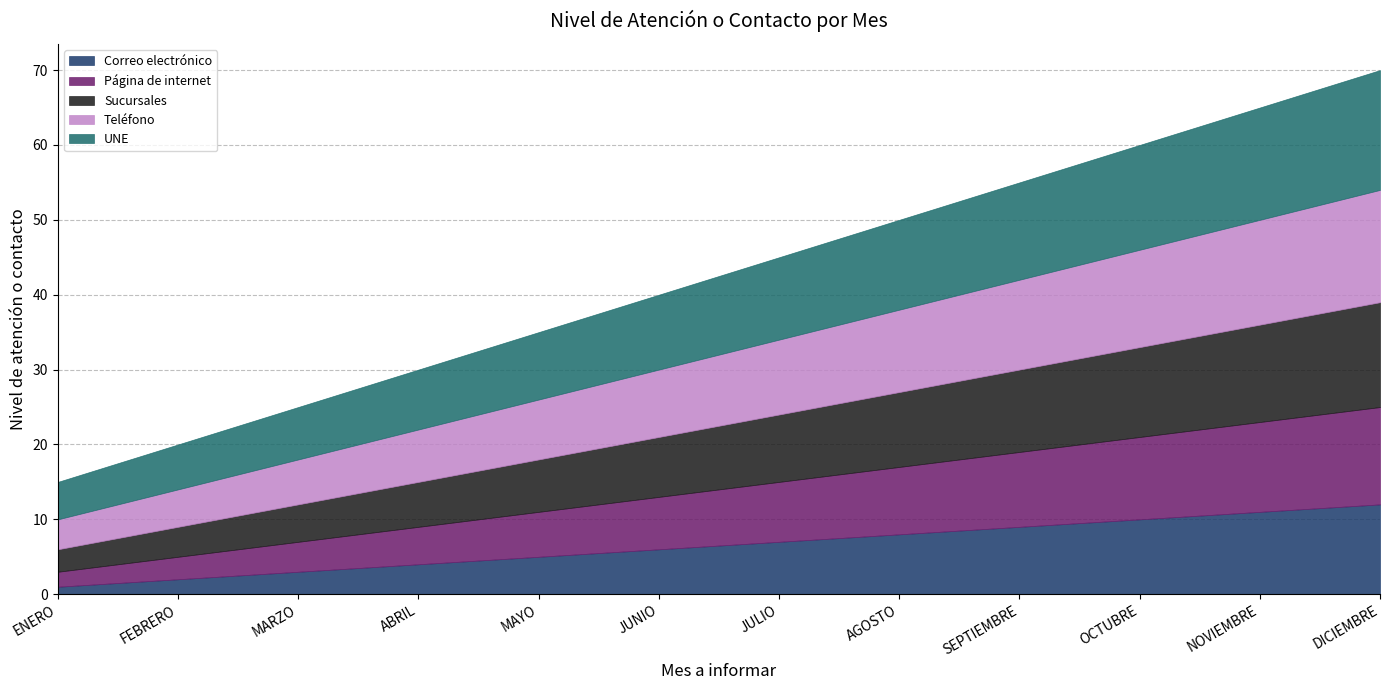

Reading left to right, transcribe all the data shown in this chart.

Correo electrónico: ENERO=1	FEBRERO=2	MARZO=3	ABRIL=4	MAYO=5	JUNIO=6	JULIO=7	AGOSTO=8	SEPTIEMBRE=9	OCTUBRE=10	NOVIEMBRE=11	DICIEMBRE=12
Página de internet: ENERO=2	FEBRERO=3	MARZO=4	ABRIL=5	MAYO=6	JUNIO=7	JULIO=8	AGOSTO=9	SEPTIEMBRE=10	OCTUBRE=11	NOVIEMBRE=12	DICIEMBRE=13
Sucursales: ENERO=3	FEBRERO=4	MARZO=5	ABRIL=6	MAYO=7	JUNIO=8	JULIO=9	AGOSTO=10	SEPTIEMBRE=11	OCTUBRE=12	NOVIEMBRE=13	DICIEMBRE=14
Teléfono: ENERO=4	FEBRERO=5	MARZO=6	ABRIL=7	MAYO=8	JUNIO=9	JULIO=10	AGOSTO=11	SEPTIEMBRE=12	OCTUBRE=13	NOVIEMBRE=14	DICIEMBRE=15
UNE: ENERO=5	FEBRERO=6	MARZO=7	ABRIL=8	MAYO=9	JUNIO=10	JULIO=11	AGOSTO=12	SEPTIEMBRE=13	OCTUBRE=14	NOVIEMBRE=15	DICIEMBRE=16